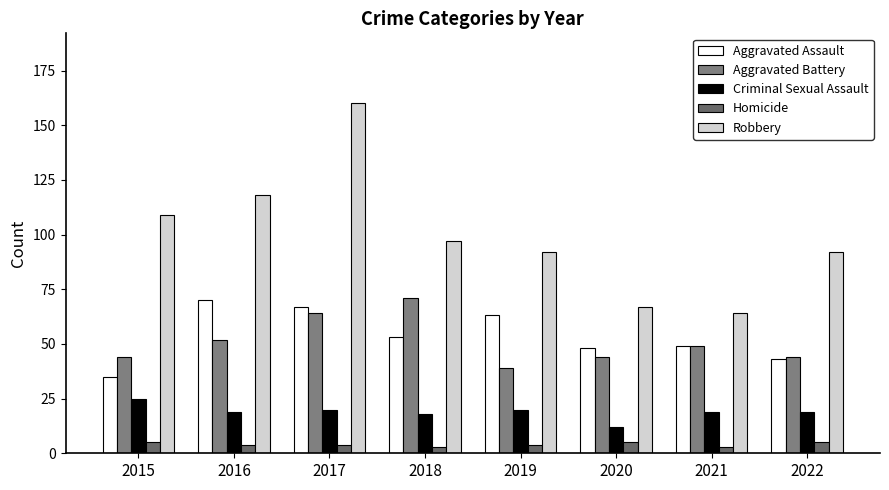

Read the Aggravated Battery value at 2018.

71